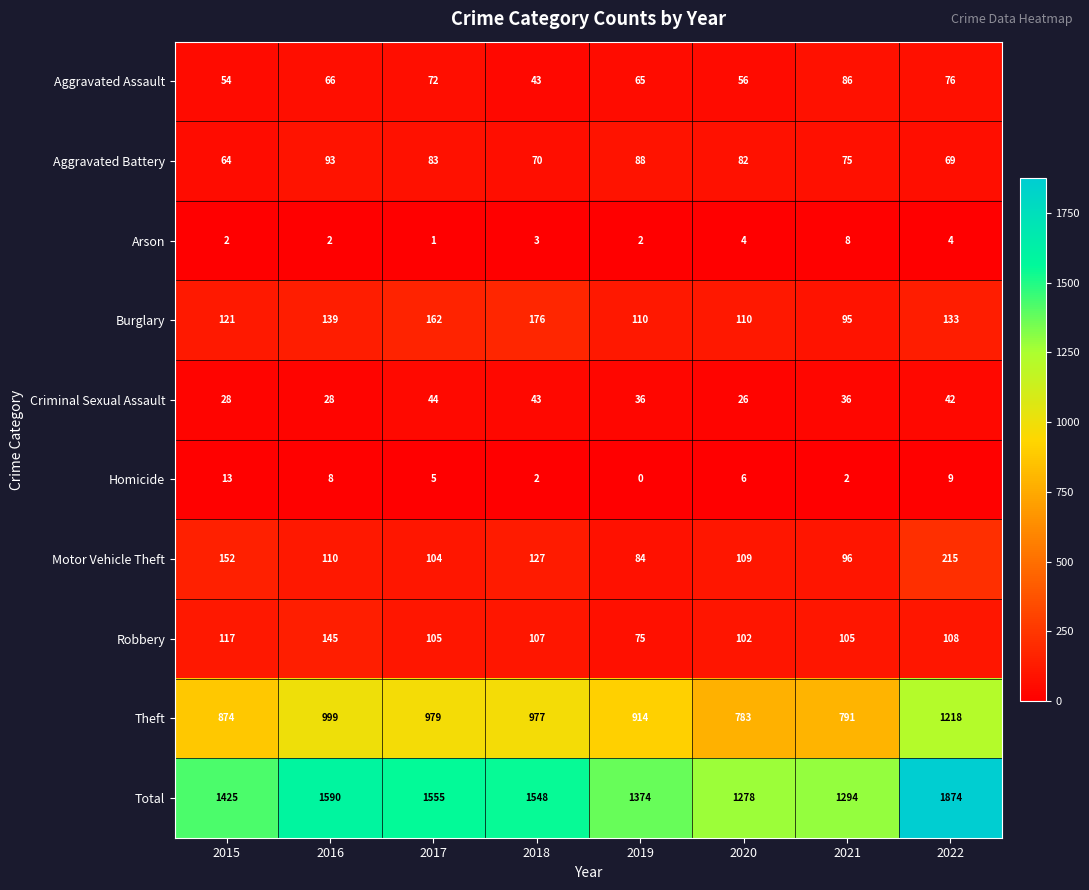

What is the difference between the maximum and minimum values in the Total series?

596